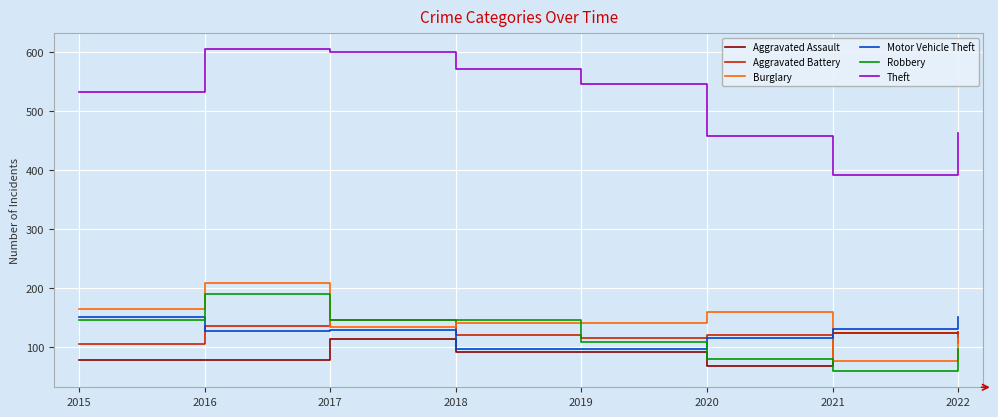

Between 2019 and 2022, which series saw the biggest shift?

Theft